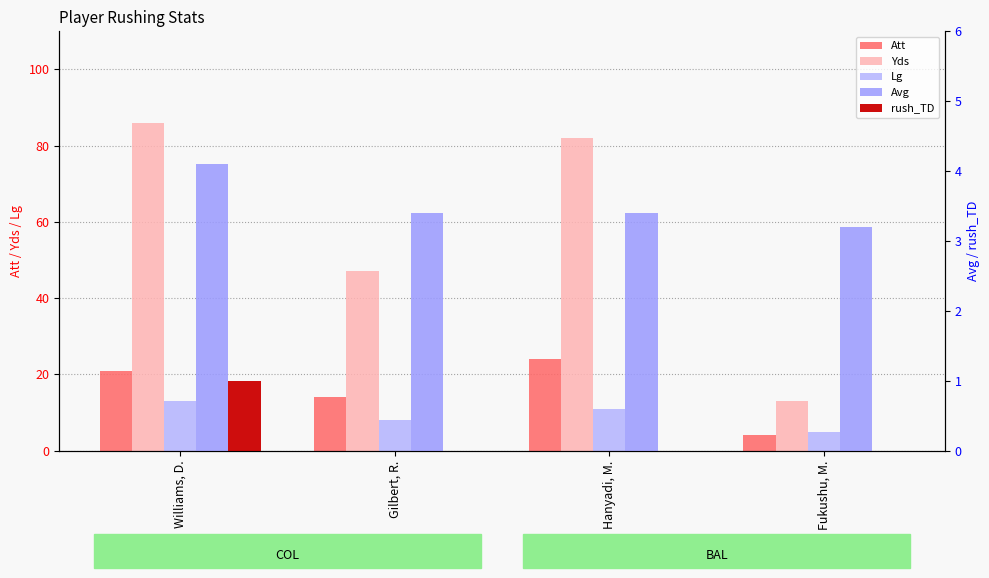

What is the total value across all series at Gilbert, R.?

72.4